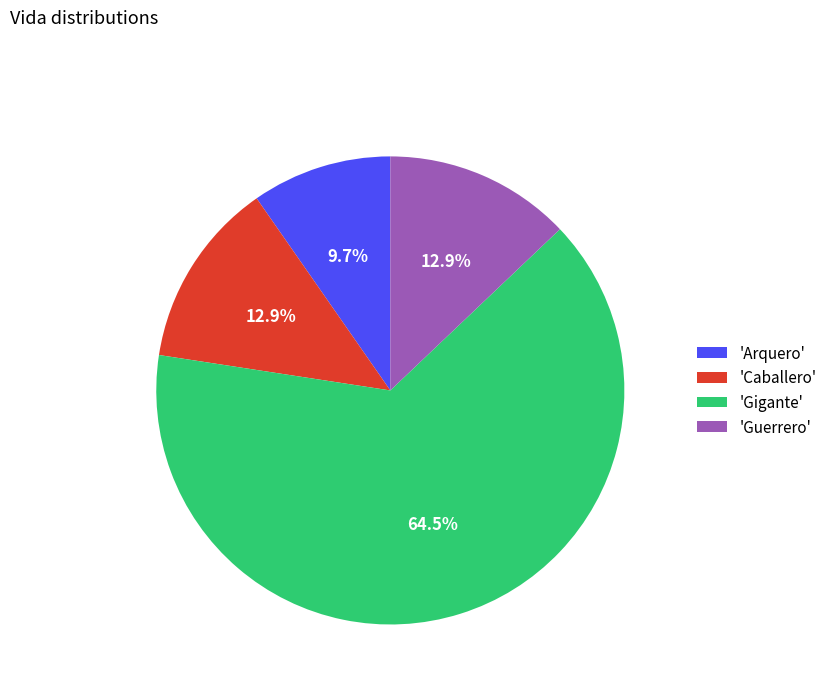

Combined, what portion of the pie is 'Arquero' and 'Guerrero'?

22.6%